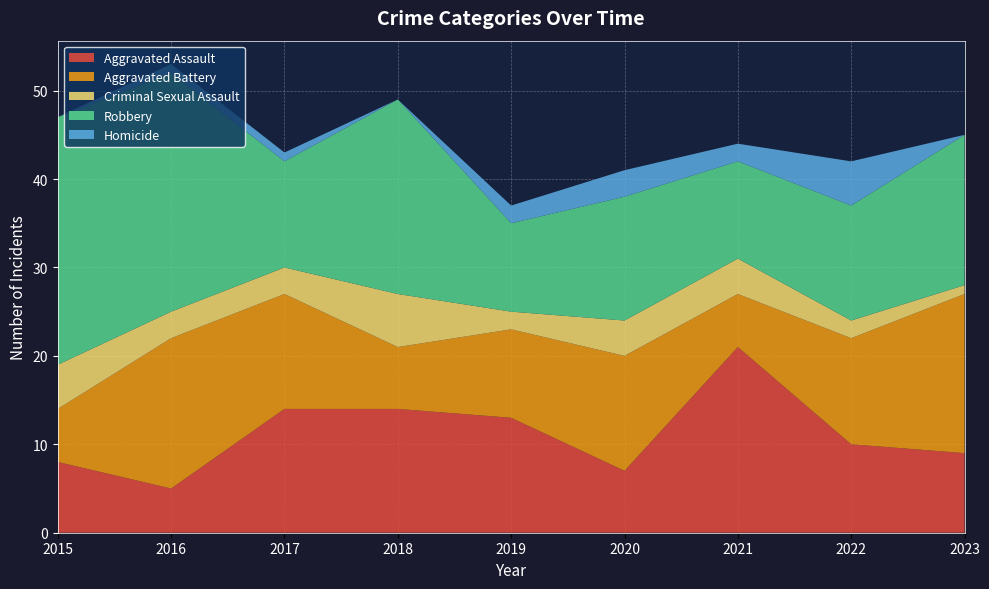

Reading left to right, transcribe all the data shown in this chart.

Aggravated Assault: 2015=8	2016=5	2017=14	2018=14	2019=13	2020=7	2021=21	2022=10	2023=9
Aggravated Battery: 2015=6	2016=17	2017=13	2018=7	2019=10	2020=13	2021=6	2022=12	2023=18
Criminal Sexual Assault: 2015=5	2016=3	2017=3	2018=6	2019=2	2020=4	2021=4	2022=2	2023=1
Robbery: 2015=28	2016=27	2017=12	2018=22	2019=10	2020=14	2021=11	2022=13	2023=17
Homicide: 2015=0	2016=1	2017=1	2018=0	2019=2	2020=3	2021=2	2022=5	2023=0